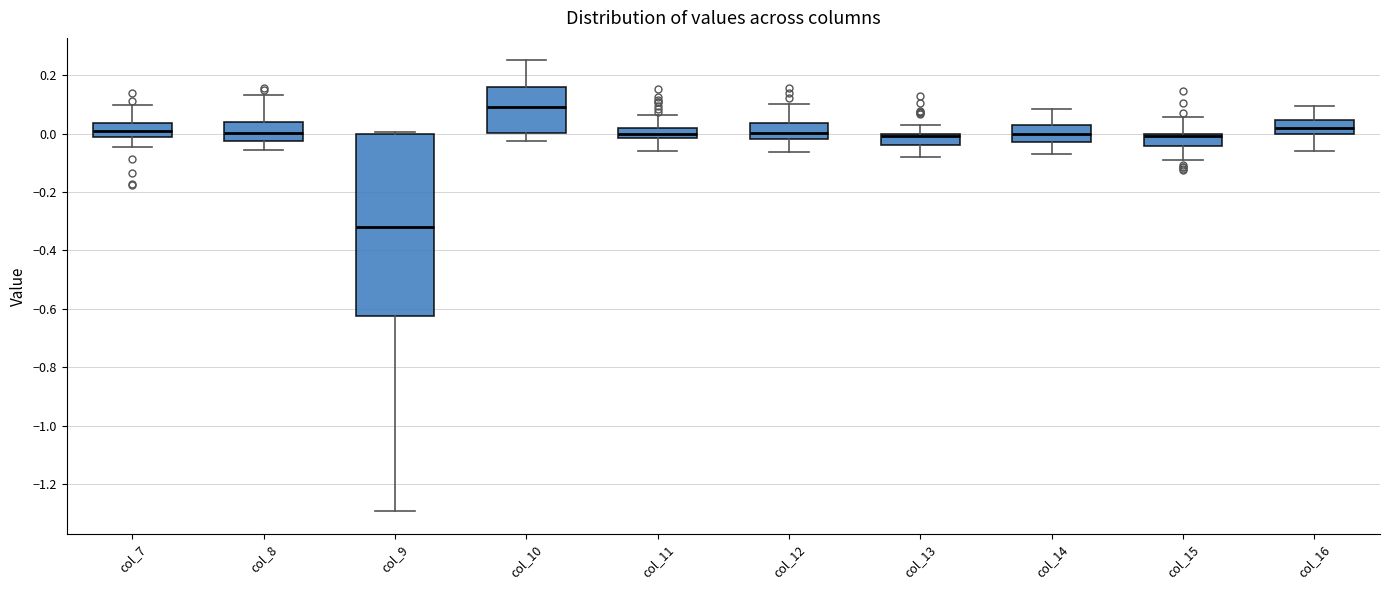

Reading left to right, transcribe this box plot: for each box, give where its median line is, the range the box spans, and where its two whiskers end, as read against the y-axis. The values are not printed on the chart, so give them approximately, as read against the axis.

col_7: median 0.00, box -0.02 to 0.04, whiskers -0.04 to 0.10
col_8: median 0.00, box -0.02 to 0.04, whiskers -0.06 to 0.14
col_9: median -0.32, box -0.62 to 0.00, whiskers -1.30 to 0.00 (just above the box's upper edge)
col_10: median 0.10, box 0.00 to 0.16, whiskers -0.02 to 0.26
col_11: median 0.00, box -0.02 to 0.02, whiskers -0.06 to 0.06
col_12: median 0.00, box -0.02 to 0.04, whiskers -0.06 to 0.10
col_13: median 0.00 (just below the box's upper edge), box -0.04 to 0.00, whiskers -0.08 to 0.04
col_14: median 0.00, box -0.02 to 0.02, whiskers -0.06 to 0.08
col_15: median 0.00 (just below the box's upper edge), box -0.04 to 0.00, whiskers -0.10 to 0.06
col_16: median 0.02, box 0.00 to 0.04, whiskers -0.06 to 0.10